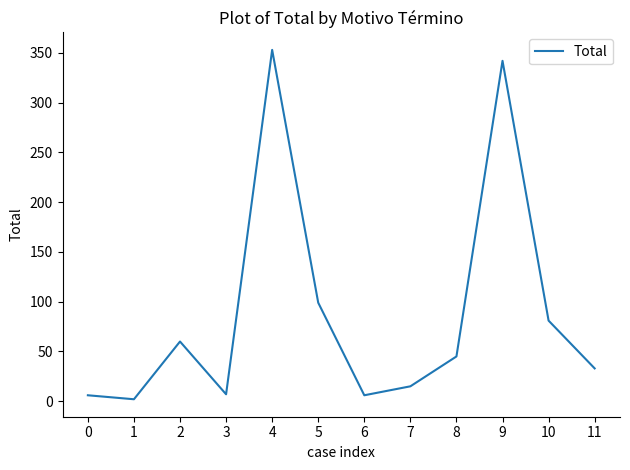

What is the difference between the values at 9 and 10?

261